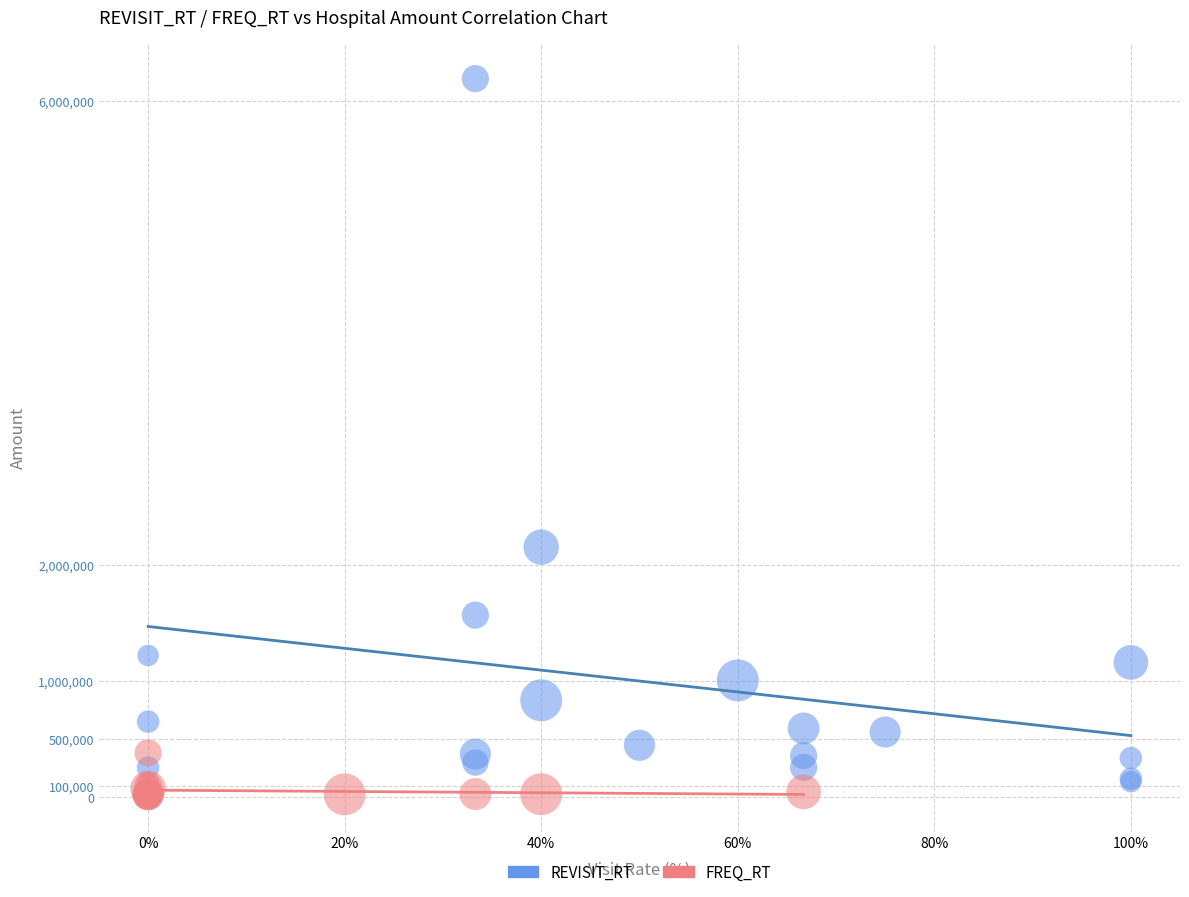

Which series reaches the maximum Y coordinate?

REVISIT_RT